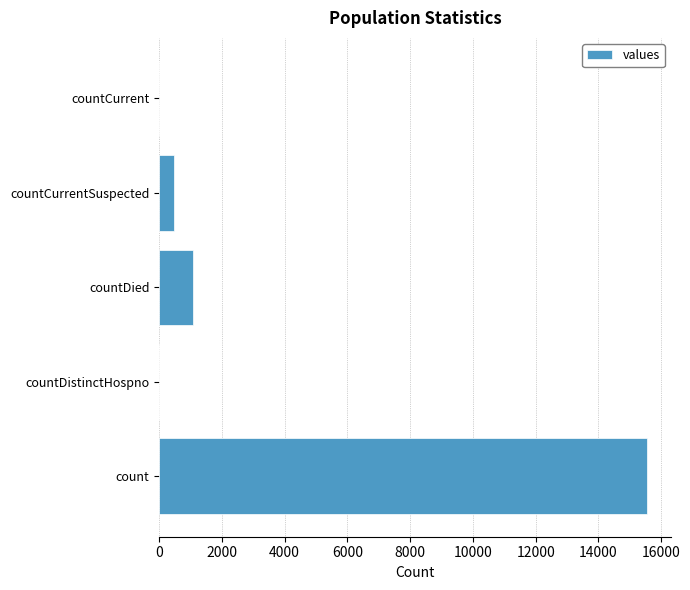

At which label is the value closest to 7766?

countDied